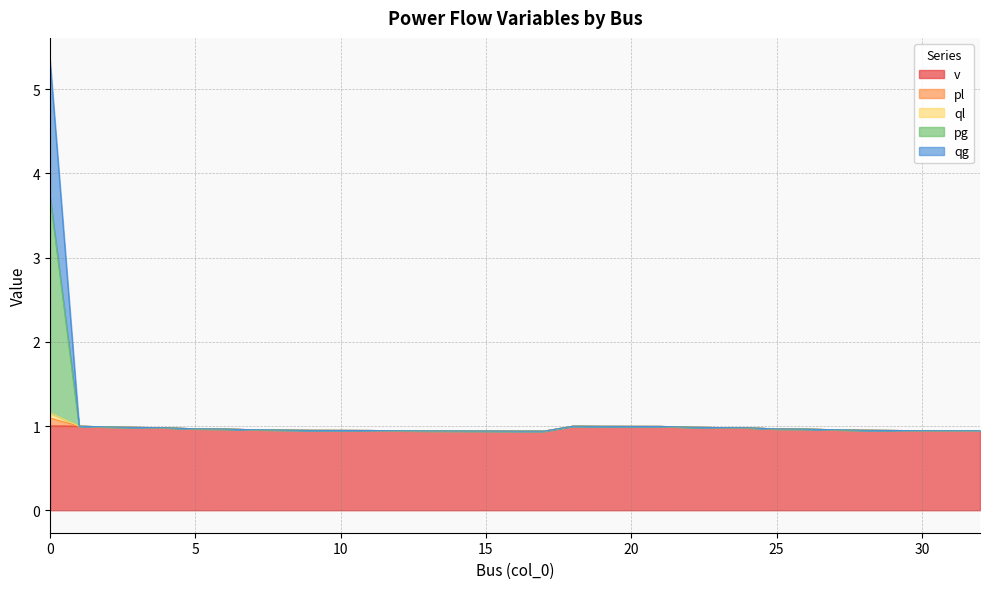

The ql series shows 1.7 at 4. True or false?

False